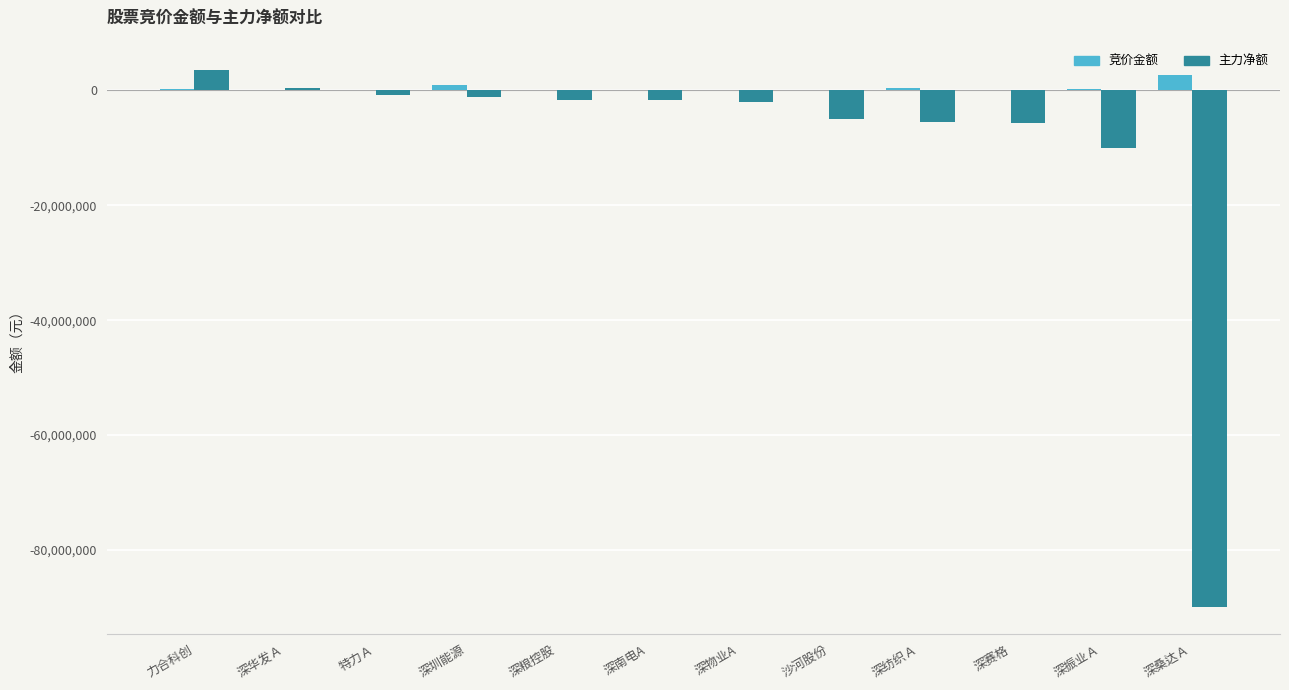

What is the total value across all series at 深南电A?

-1649062